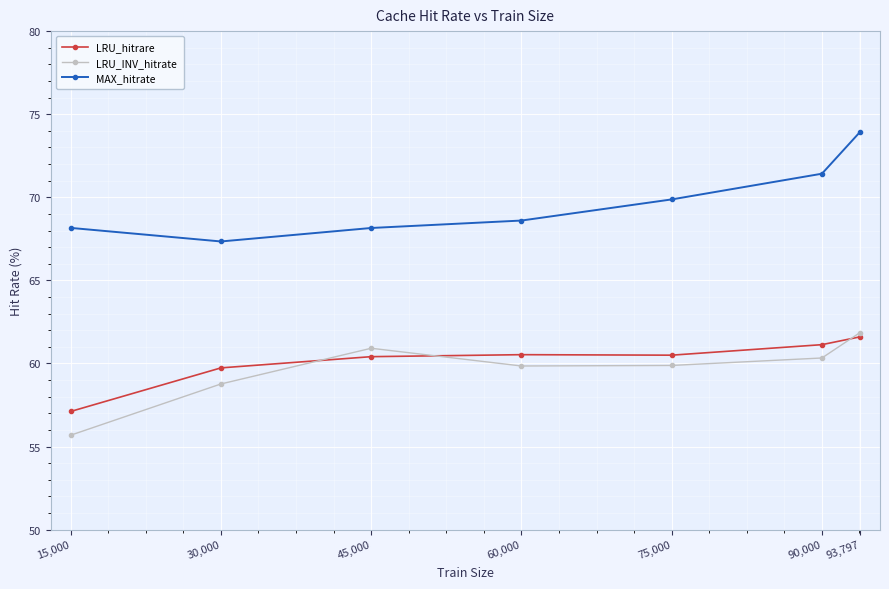

What is the greatest value displayed?

73.9